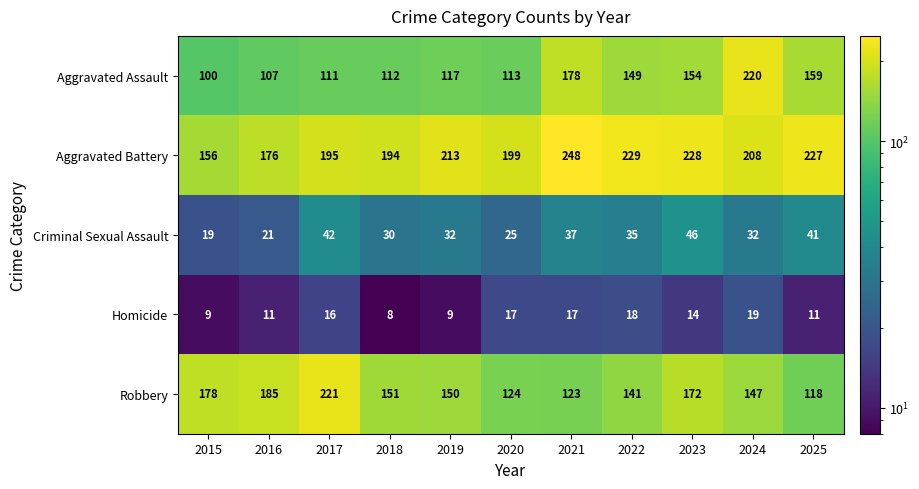

Which series has the largest range (max minus min)?

Aggravated Assault